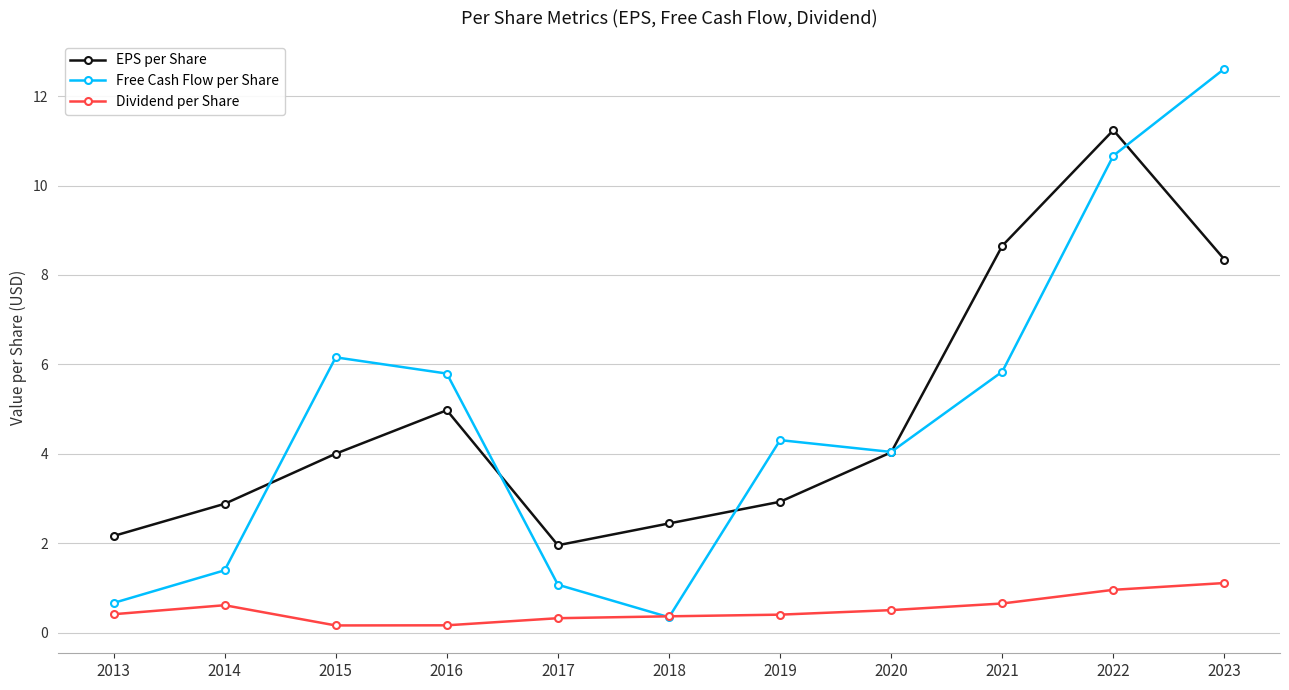

Does the chart display data point markers on the line(s)?

Yes